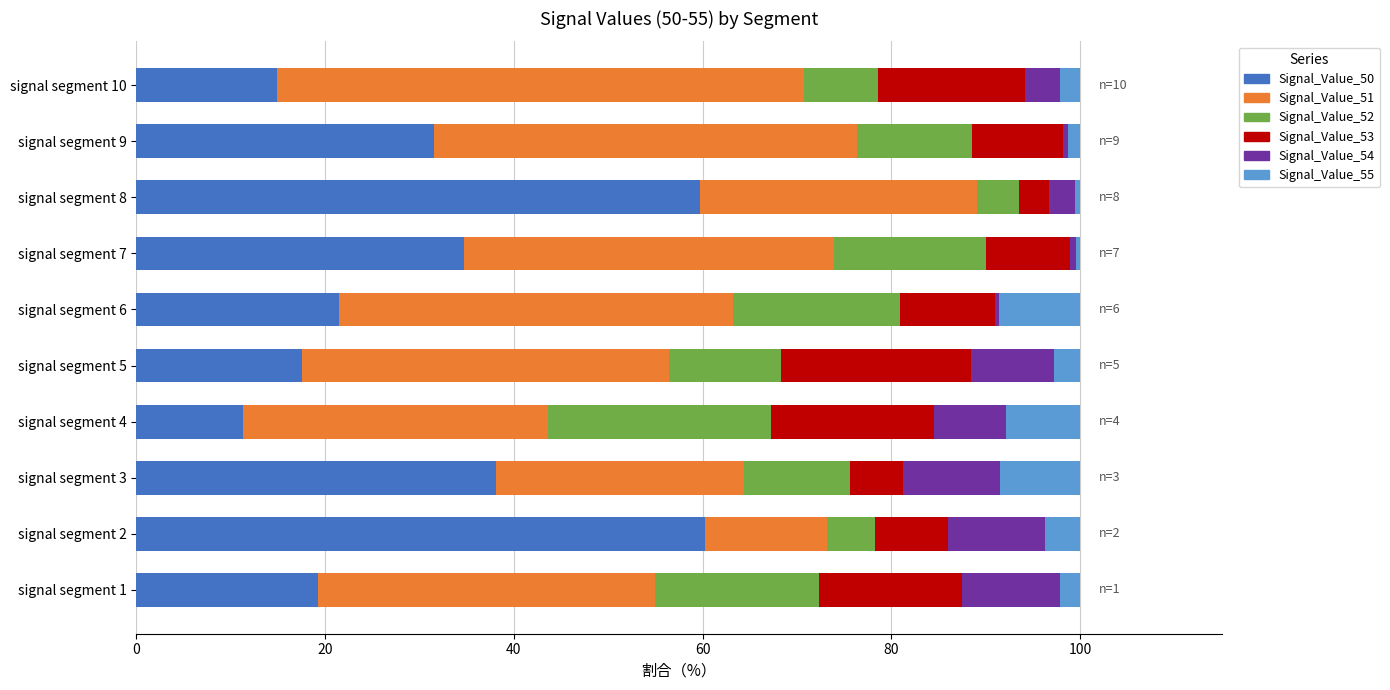

What is the difference between the maximum and minimum values in the Signal_Value_50 series?

49.0